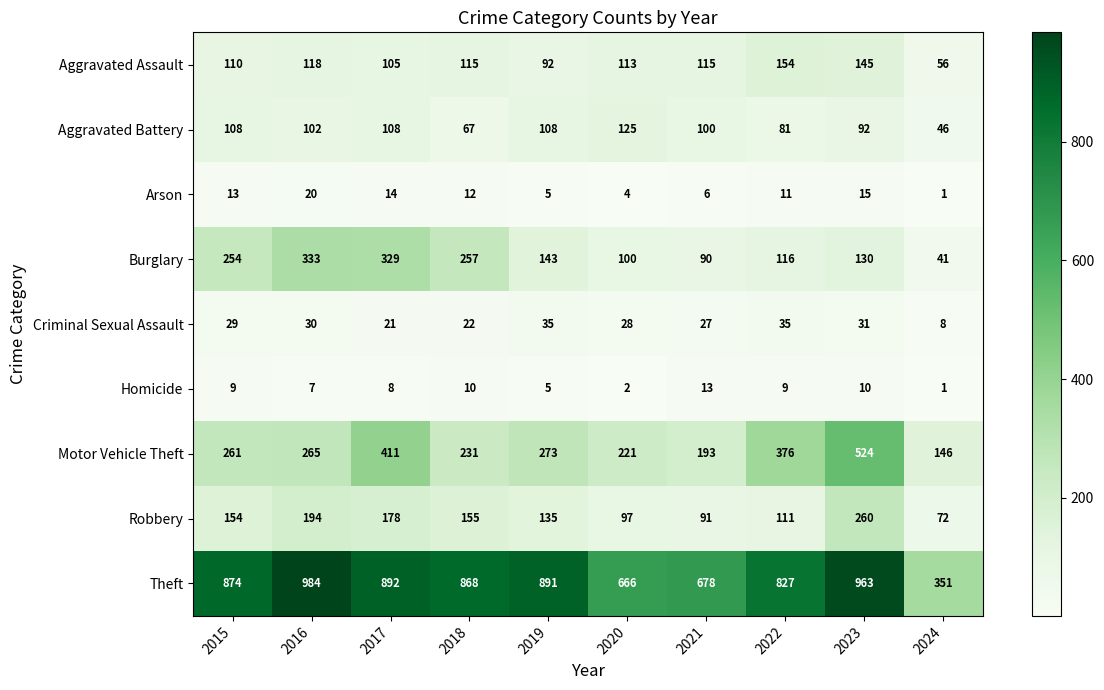

The Burglary series shows 143 at 2019. True or false?

True